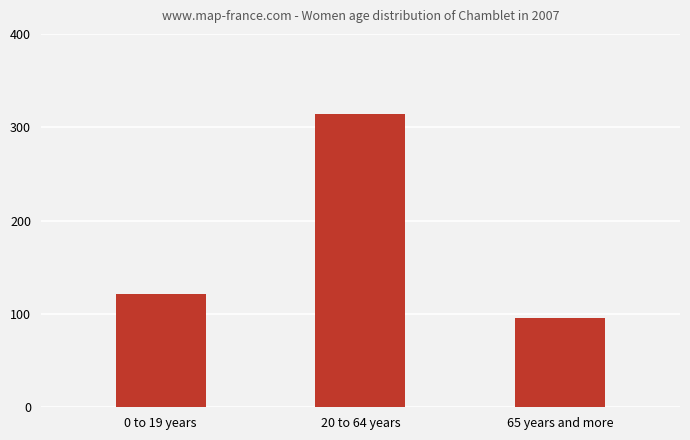

Reading left to right, what are all the values shown in this chart?

121	314	96